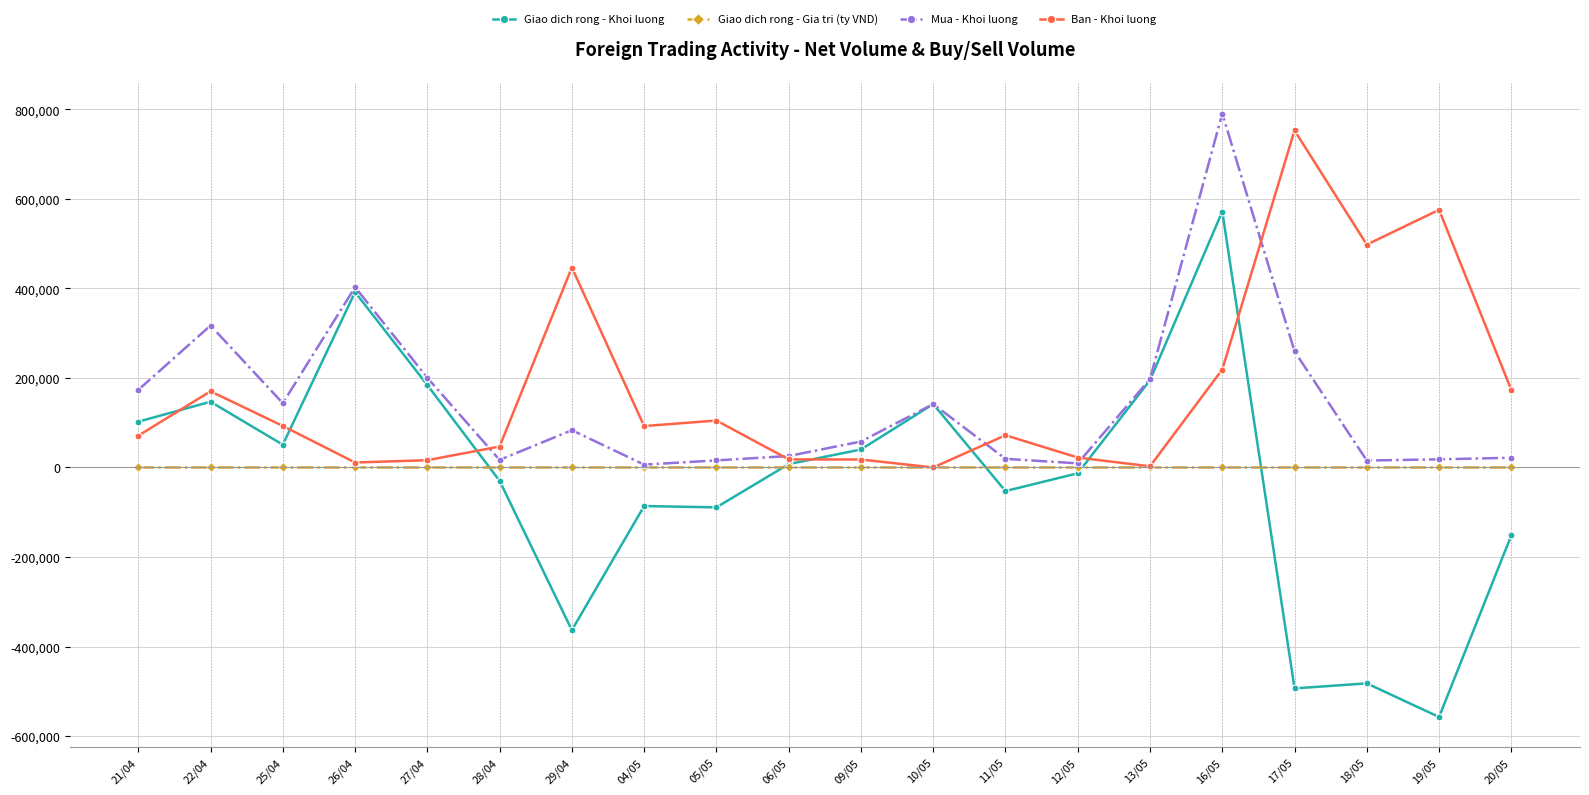

True or false: Mua - Khoi luong has more than 2 interior local peaks.

True